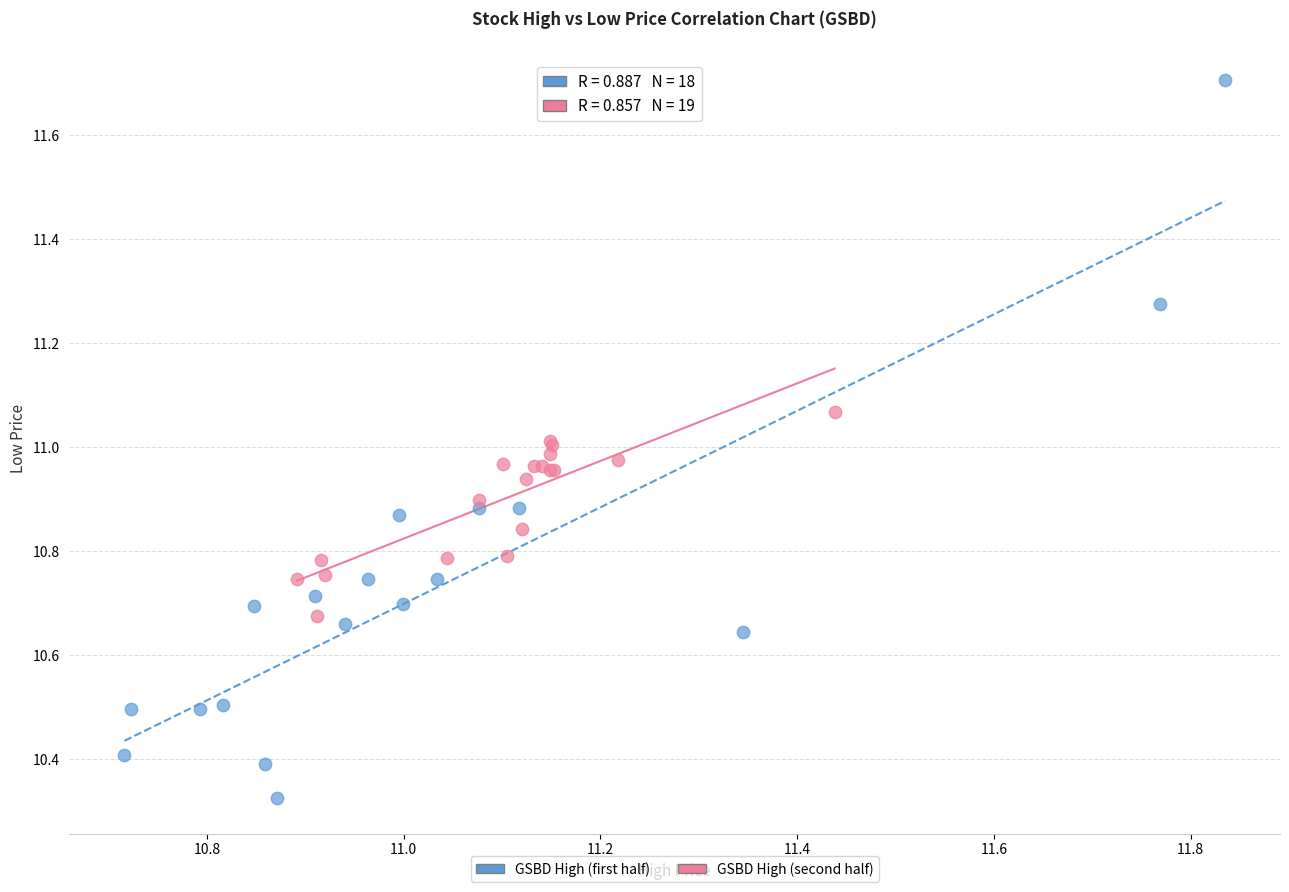

Which series contains the highest Y value?

GSBD High (first half)